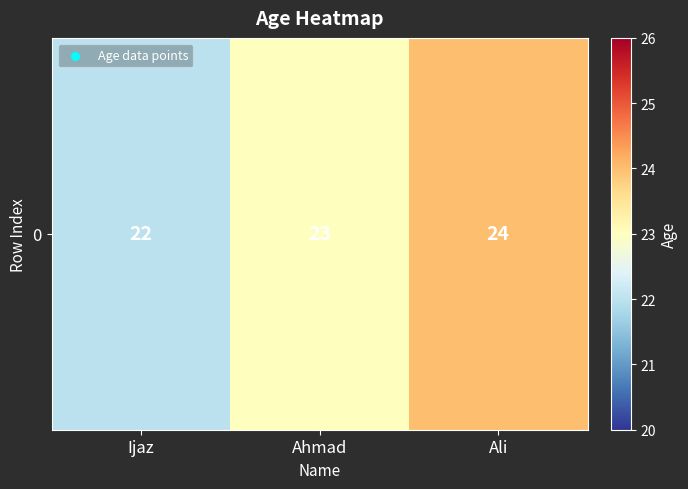

Rank the categories by value from highest to lowest.

Ali, Ahmad, Ijaz